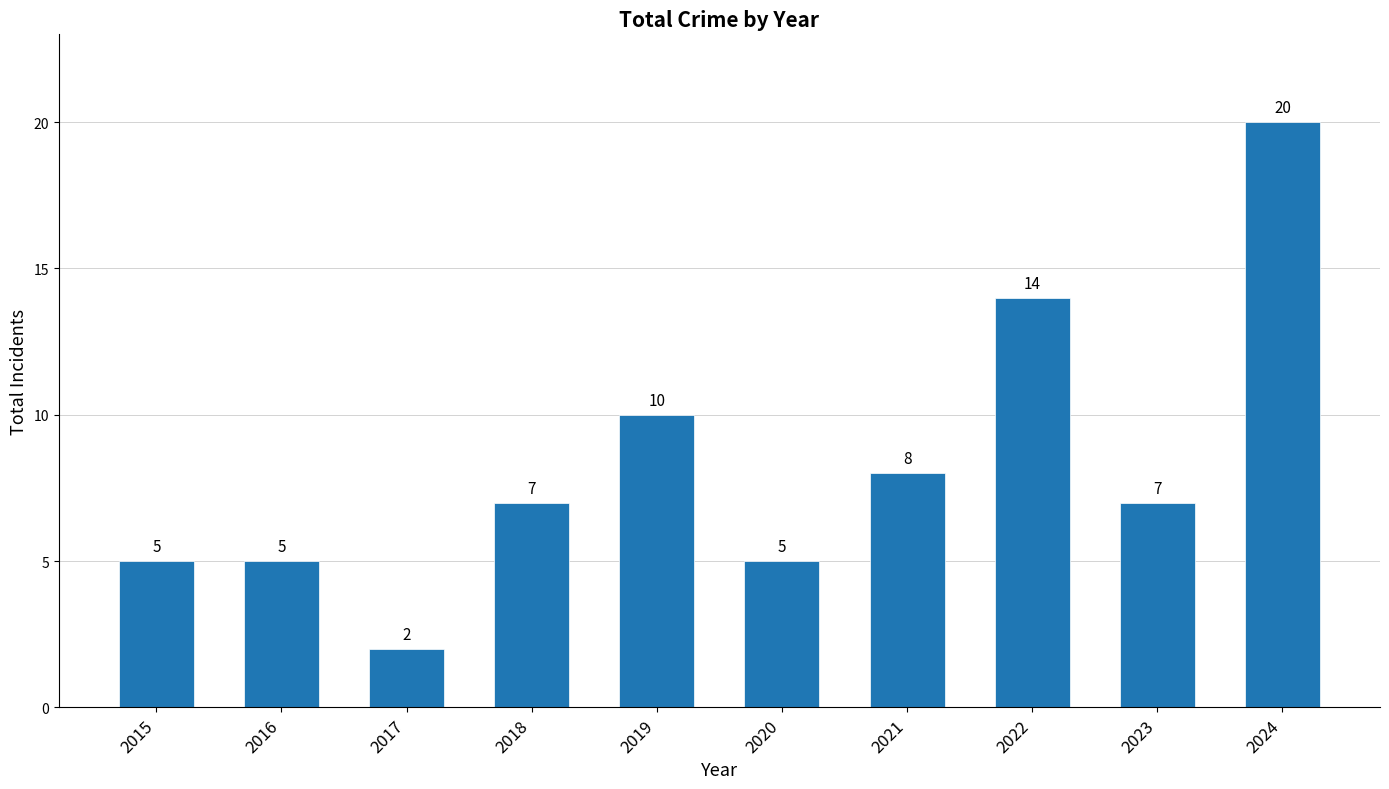

Read the value at 2019.

10